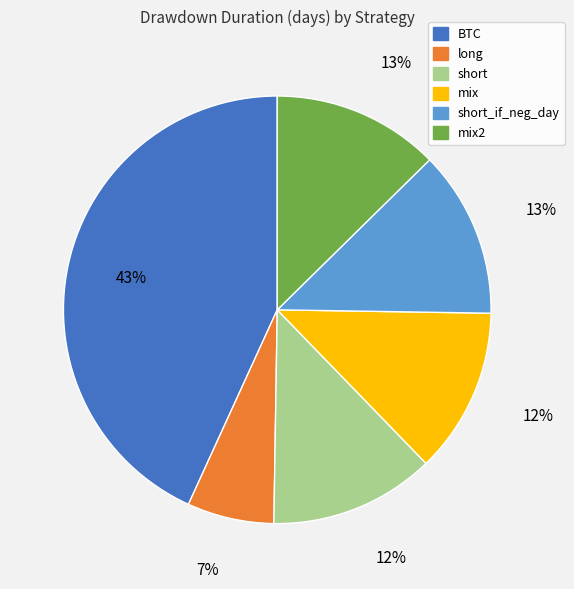

To the nearest percent, what is the average slice percentage?

17%